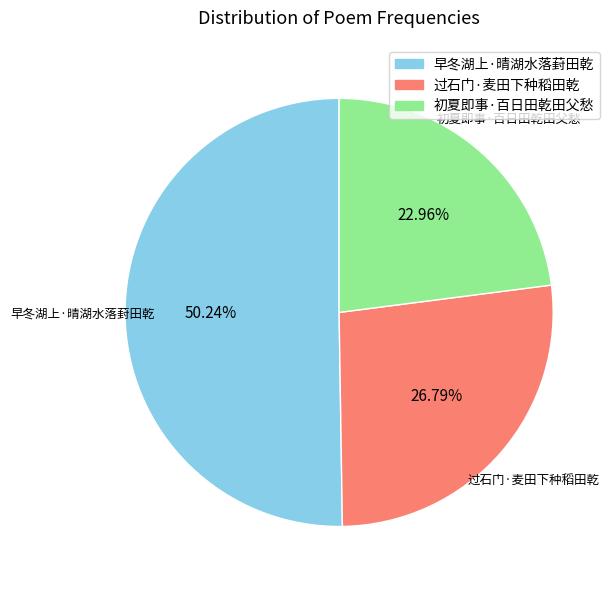

What is the smallest slice in the pie chart?

初夏即事·百日田乾田父愁